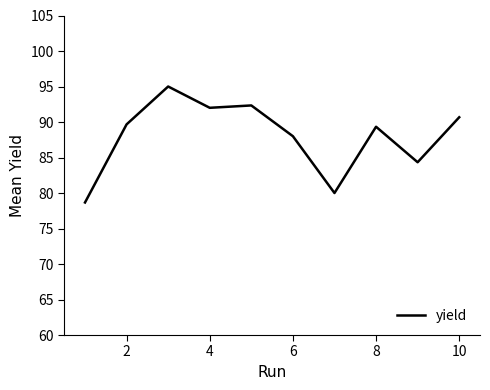

What is the difference between the maximum and minimum values?

16.3